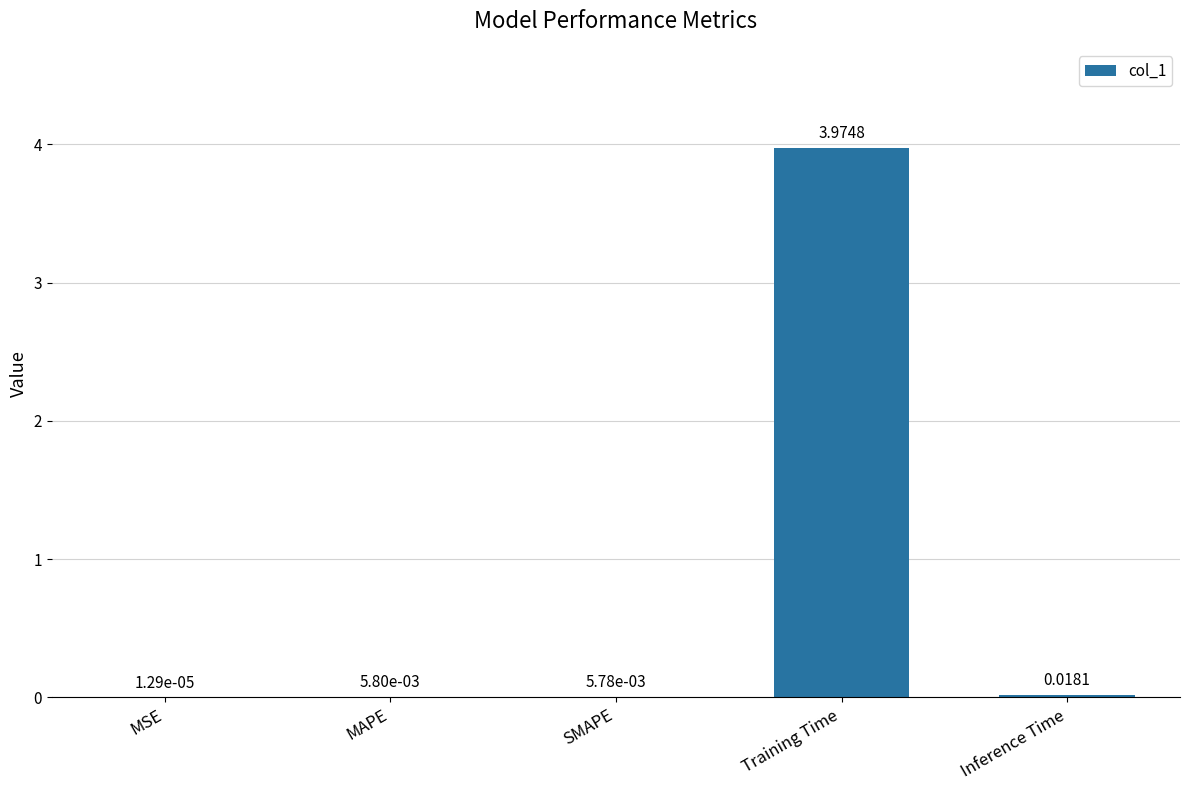

Where is the data nearest to the value 1?

Inference Time